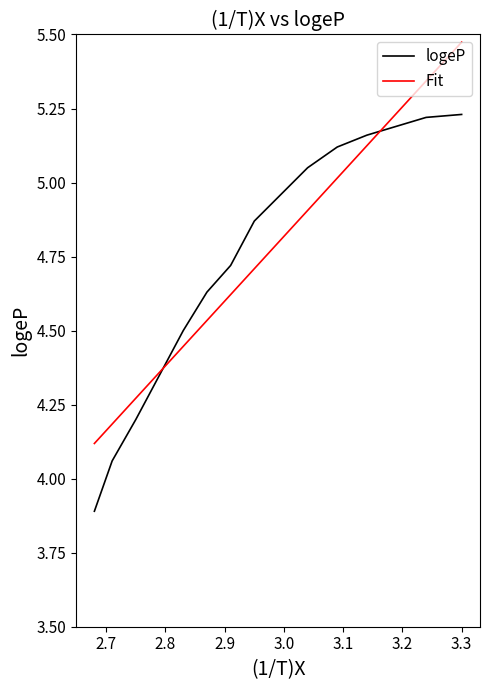

Which series has the largest range (max minus min)?

Fit